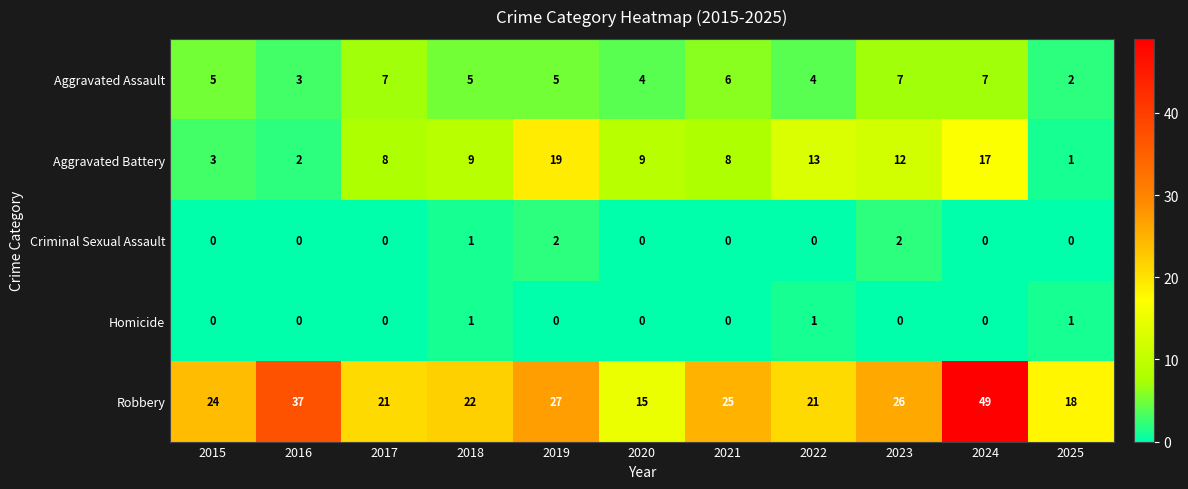

What value does the Aggravated Assault series have at 2022?

4